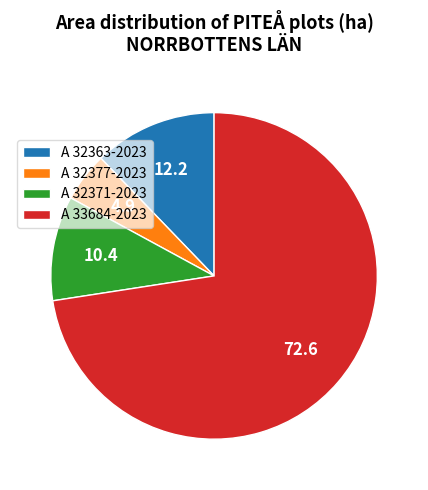

True or false: A 32363-2023 accounts for 4% of the total.

False